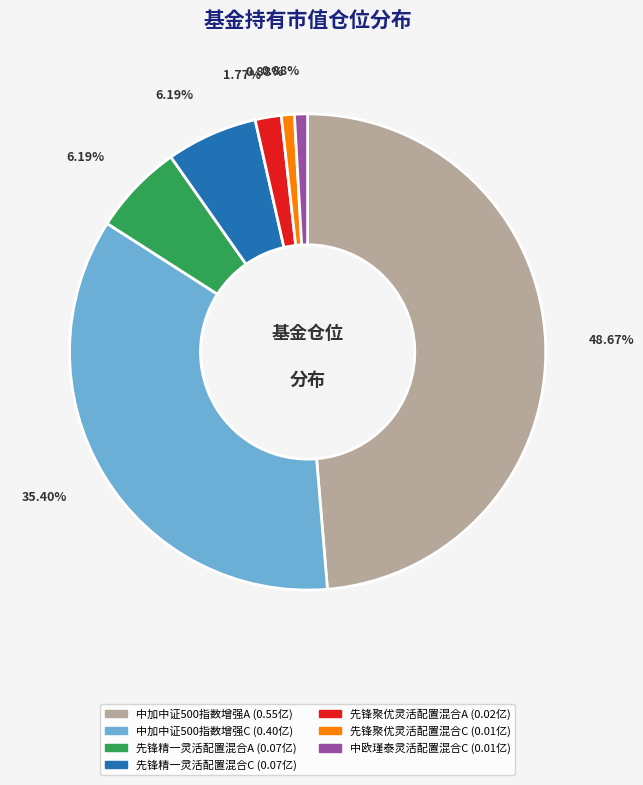

True or false: 中欧瑾泰灵活配置混合C accounts for 1% of the total.

True